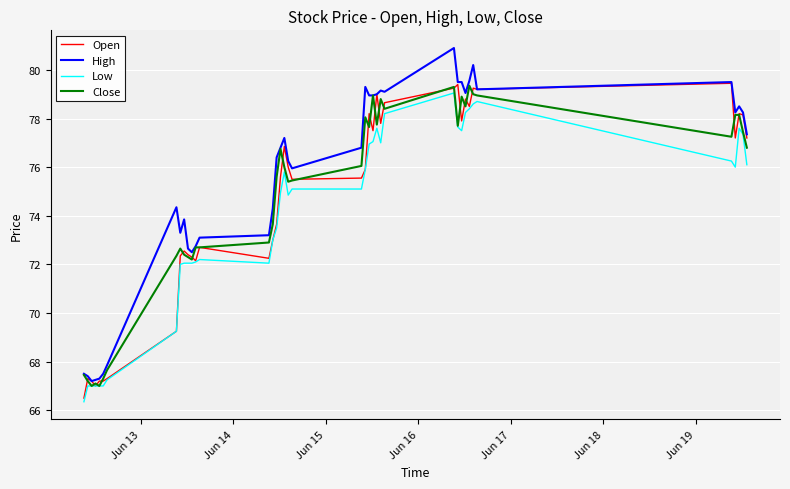

What is the maximum value shown in the chart?

80.9